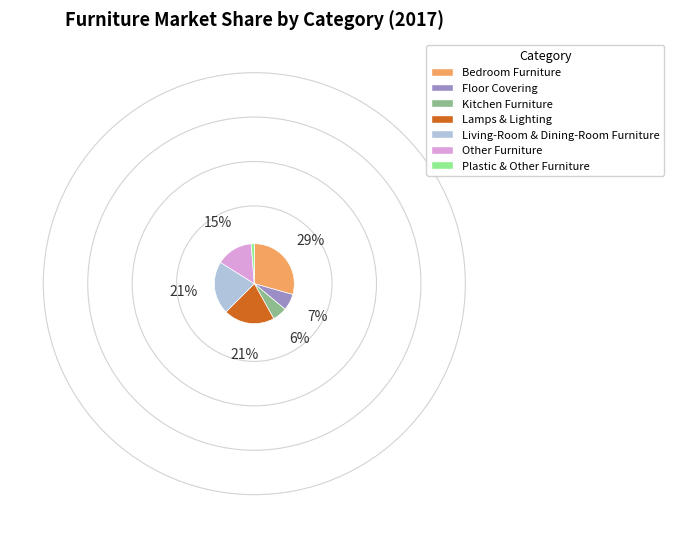

How many segments does this pie chart have?

7